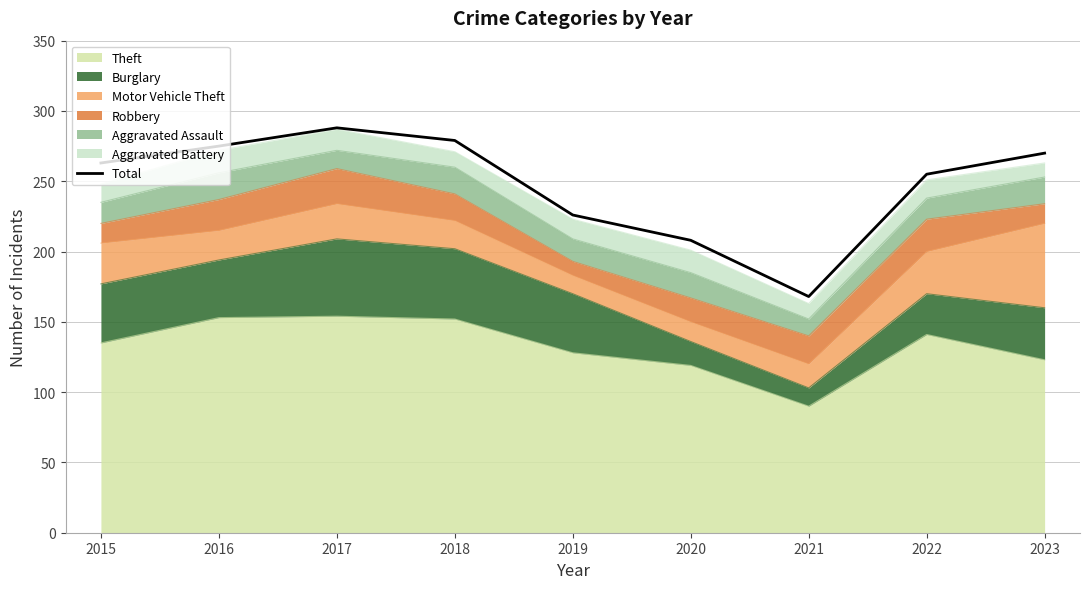

At which category does the data reach its first local peak?

2017